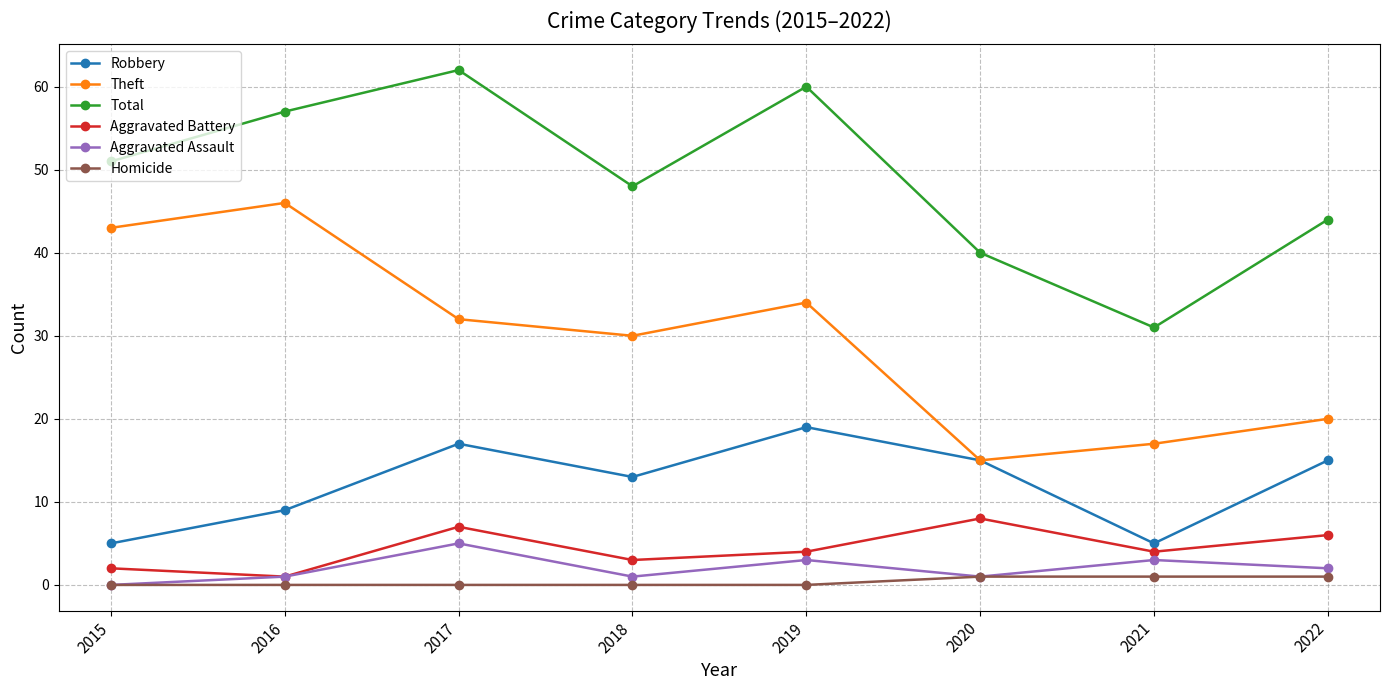

True or false: Aggravated Battery and Theft cross at least once.

False